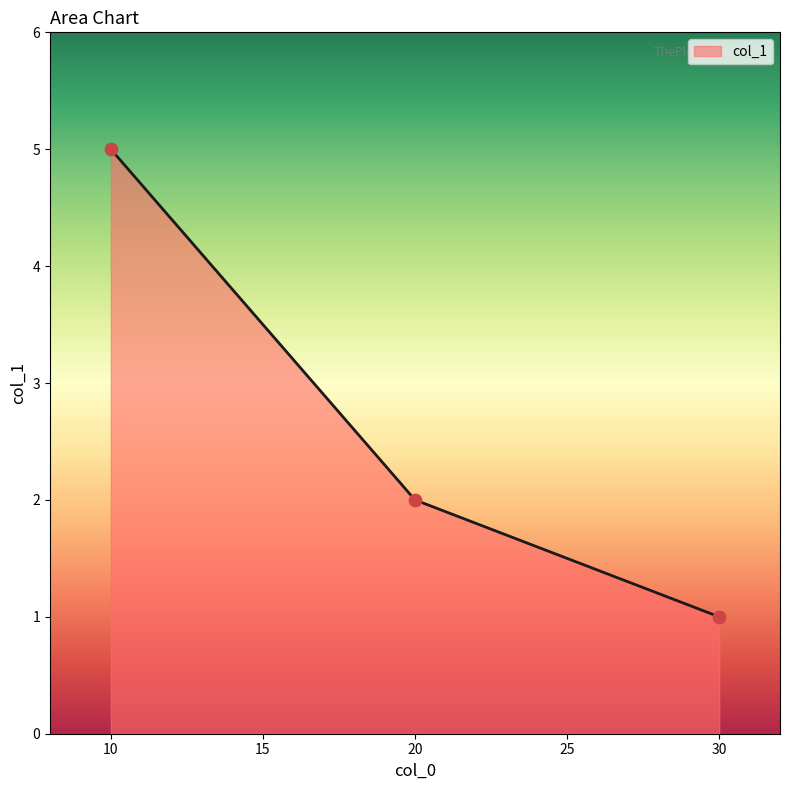

Which has a higher value, 30 or 20?

20